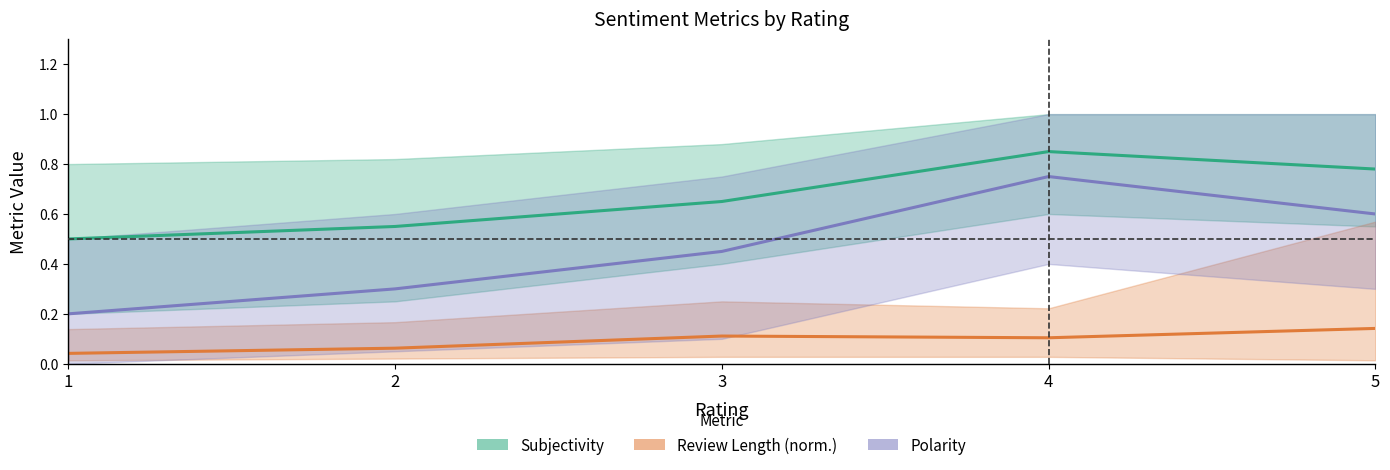

What is the average value of the Polarity series?

0.5